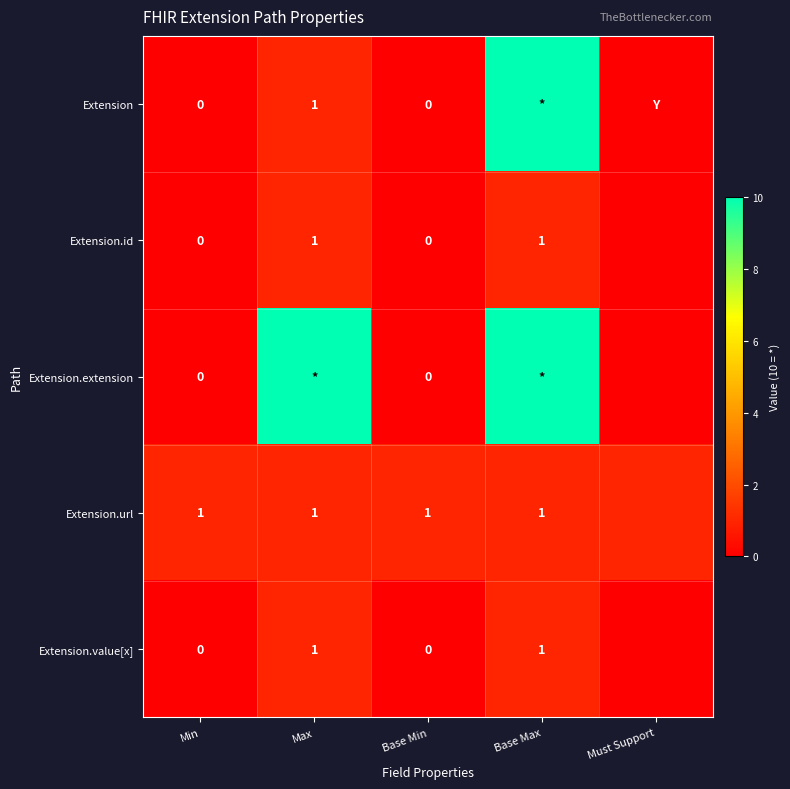

How many data points does each series have?

5